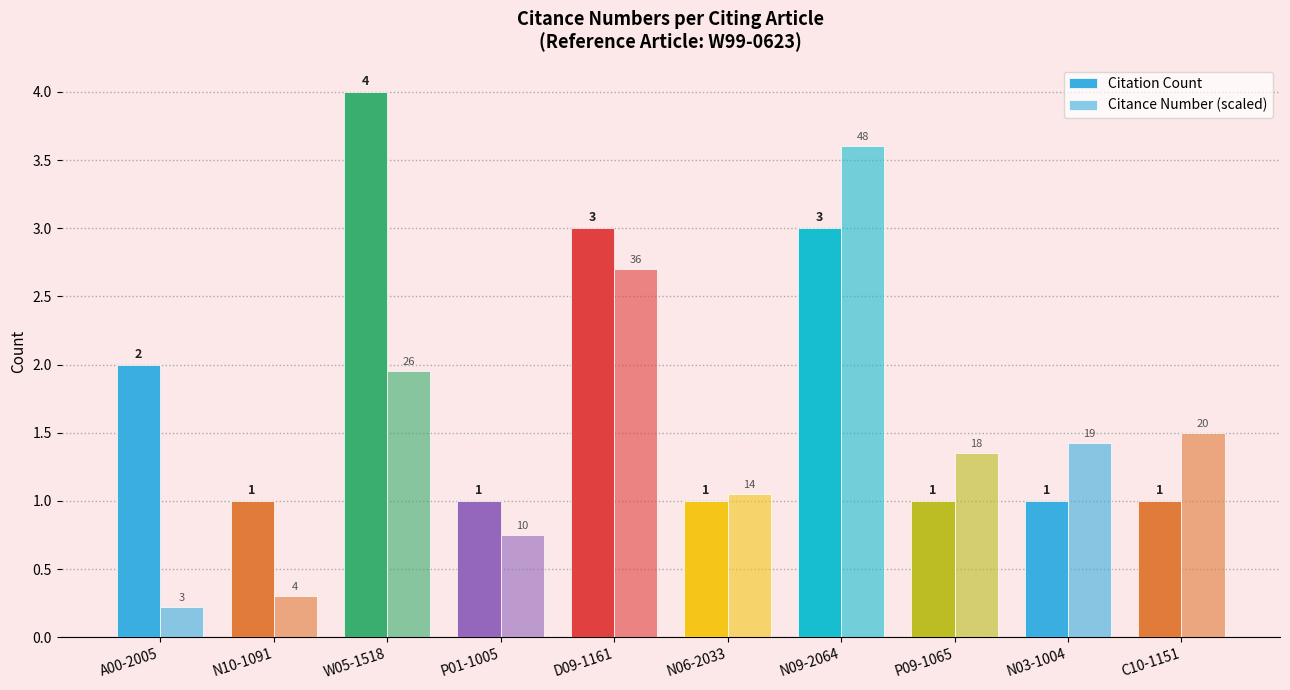

Rank the categories by Citation Count value from lowest to highest.

N10-1091, P01-1005, N06-2033, P09-1065, N03-1004, C10-1151, A00-2005, D09-1161, N09-2064, W05-1518